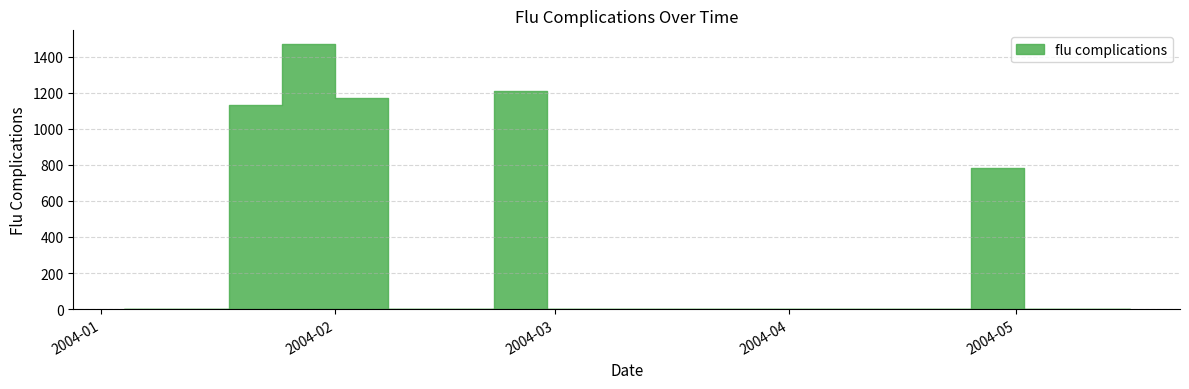

True or false: there are more than 2 points higher than both neighbors.

True